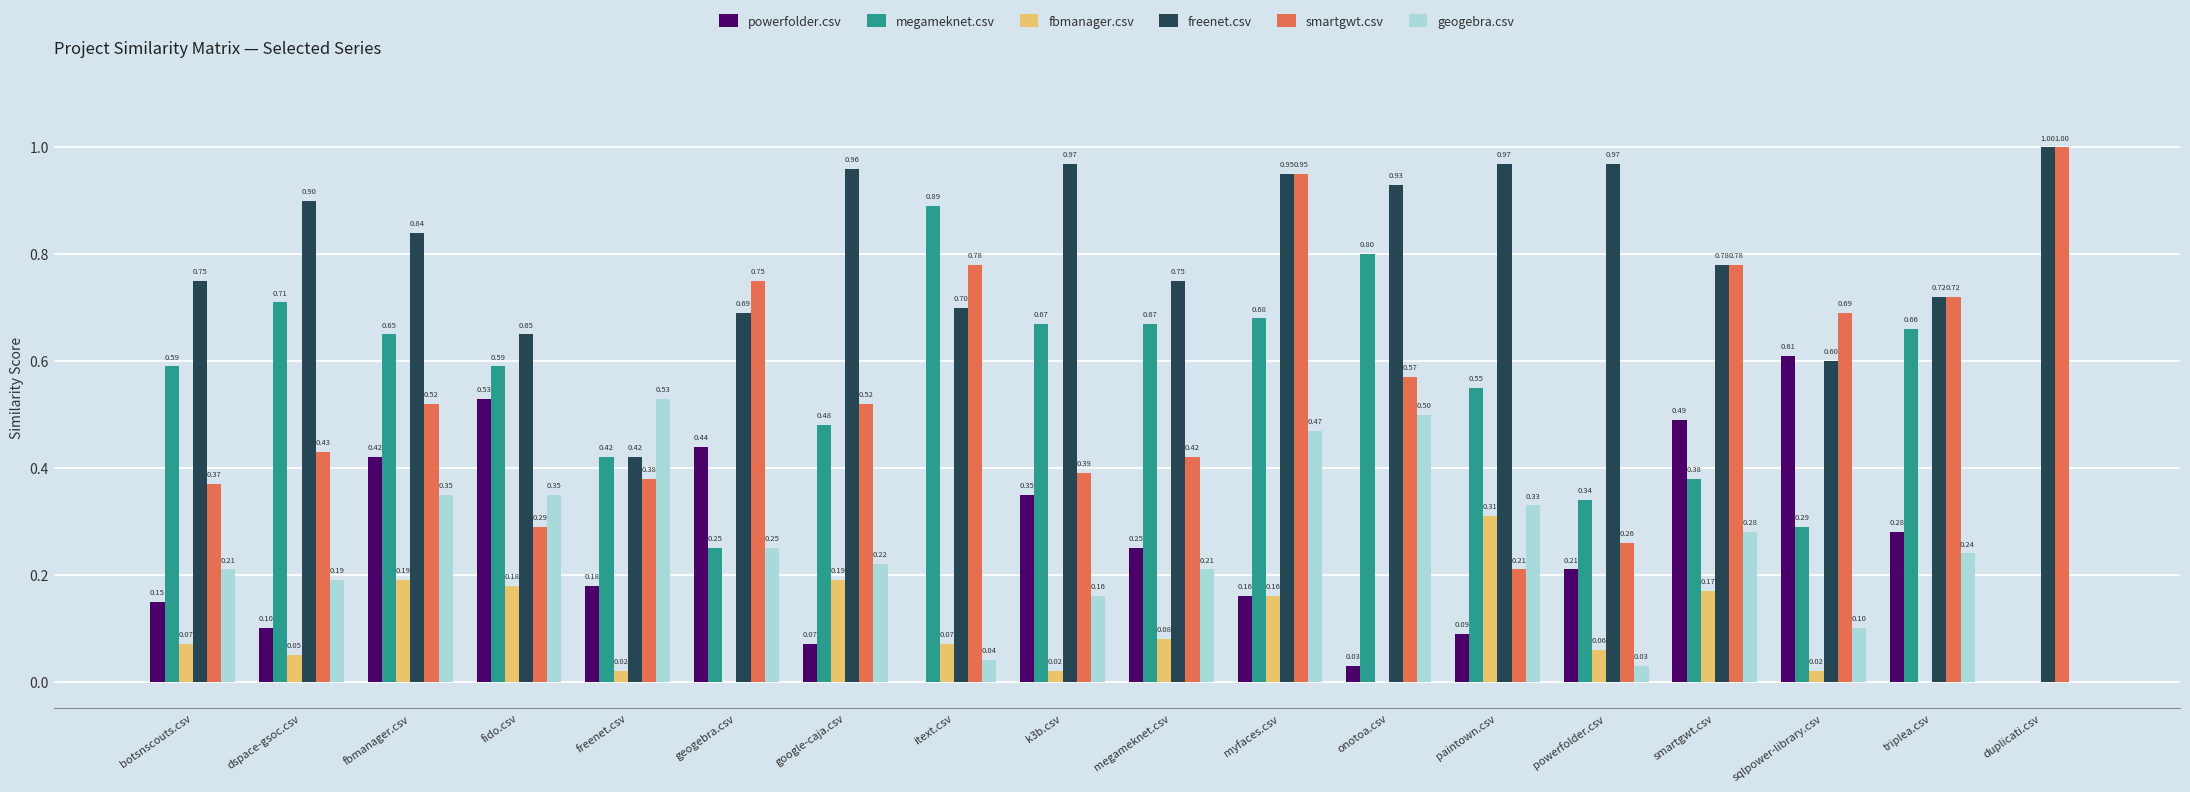

Which series changed the most between smartgwt.csv and duplicati.csv?

powerfolder.csv